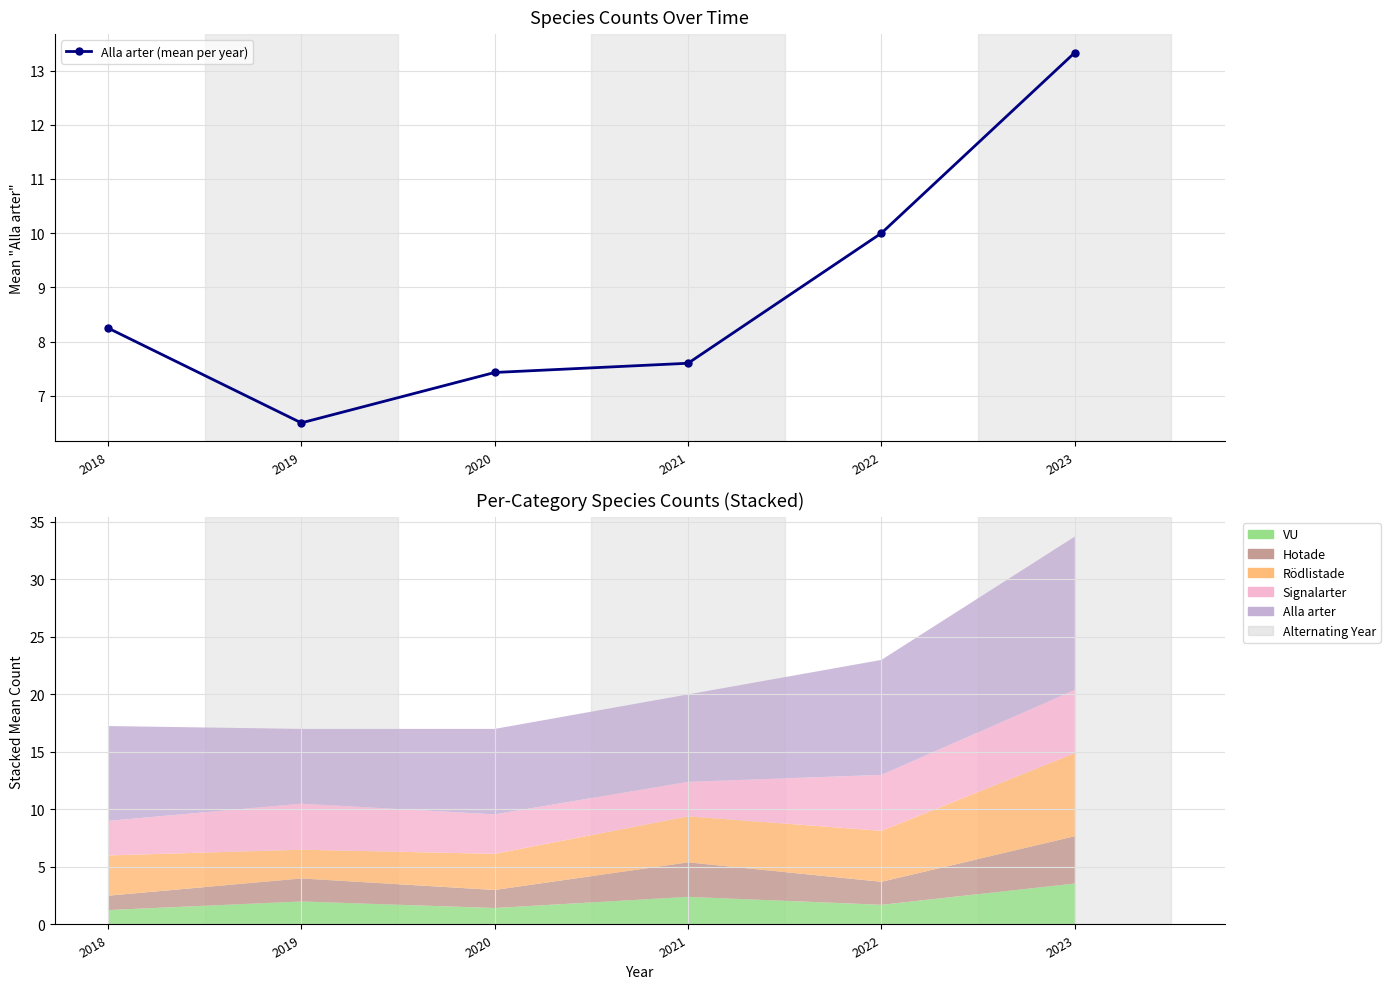

True or false: the data shows 23.7 at 2023.

False